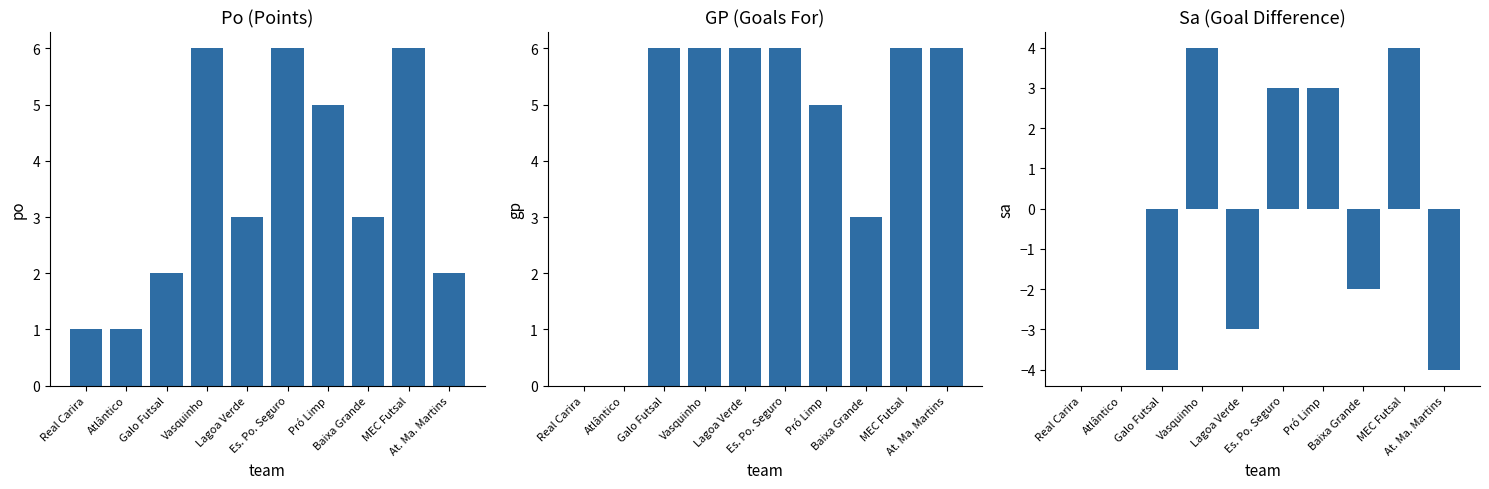

What is the label of the 2nd bar from the left?

Atlântico